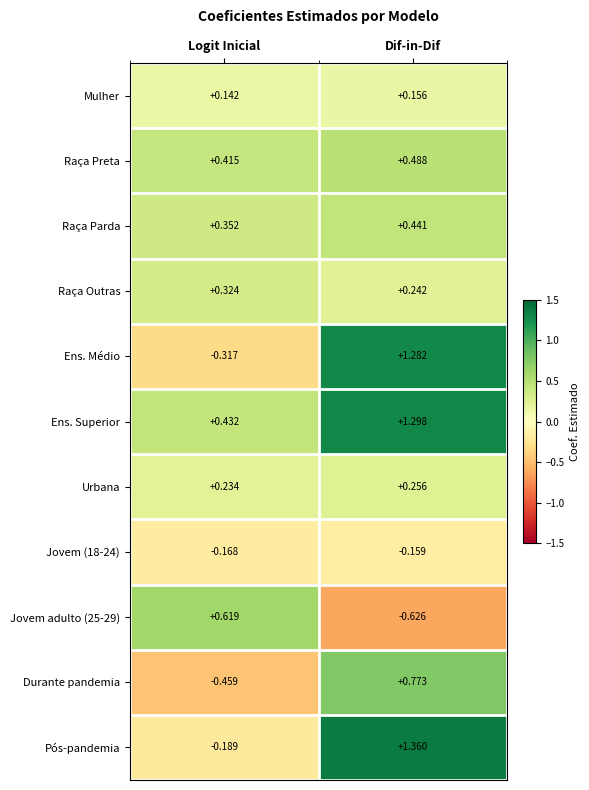

Rank the categories by Raça Preta value from lowest to highest.

Logit Inicial, Dif-in-Dif